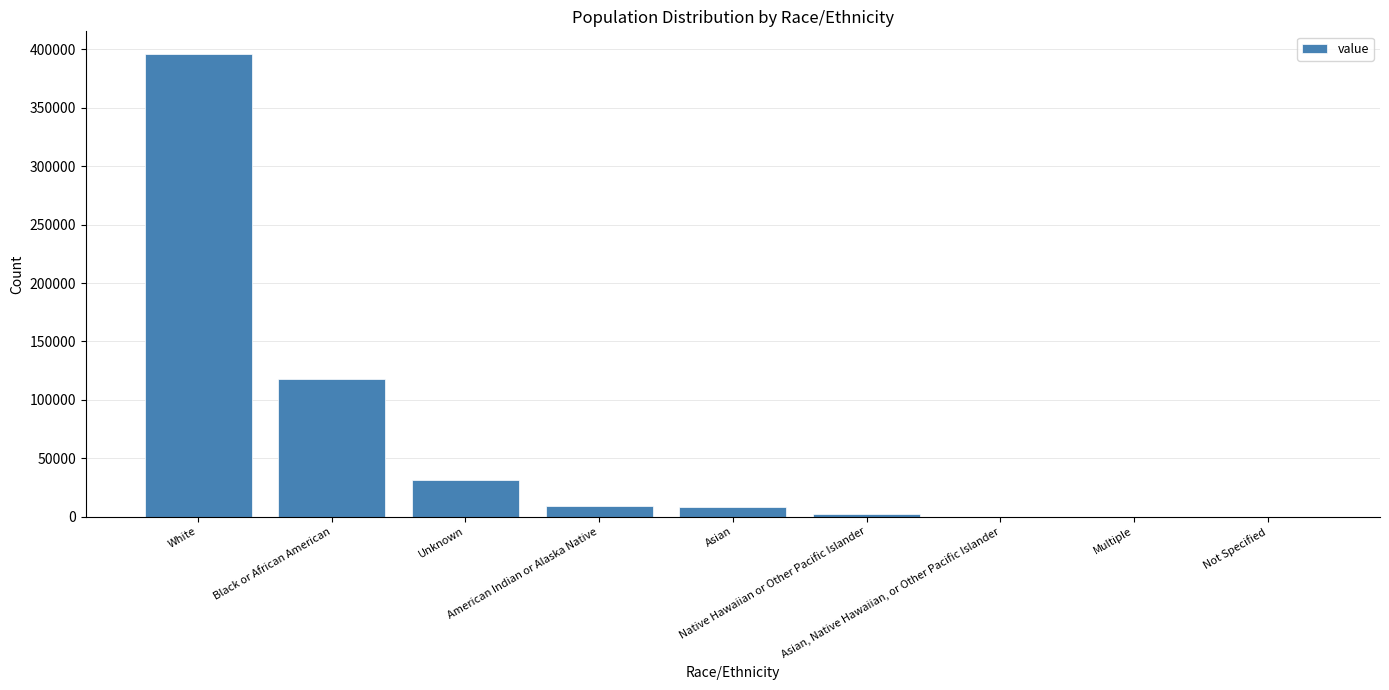

Where is the data nearest to the value 197861?

Black or African American